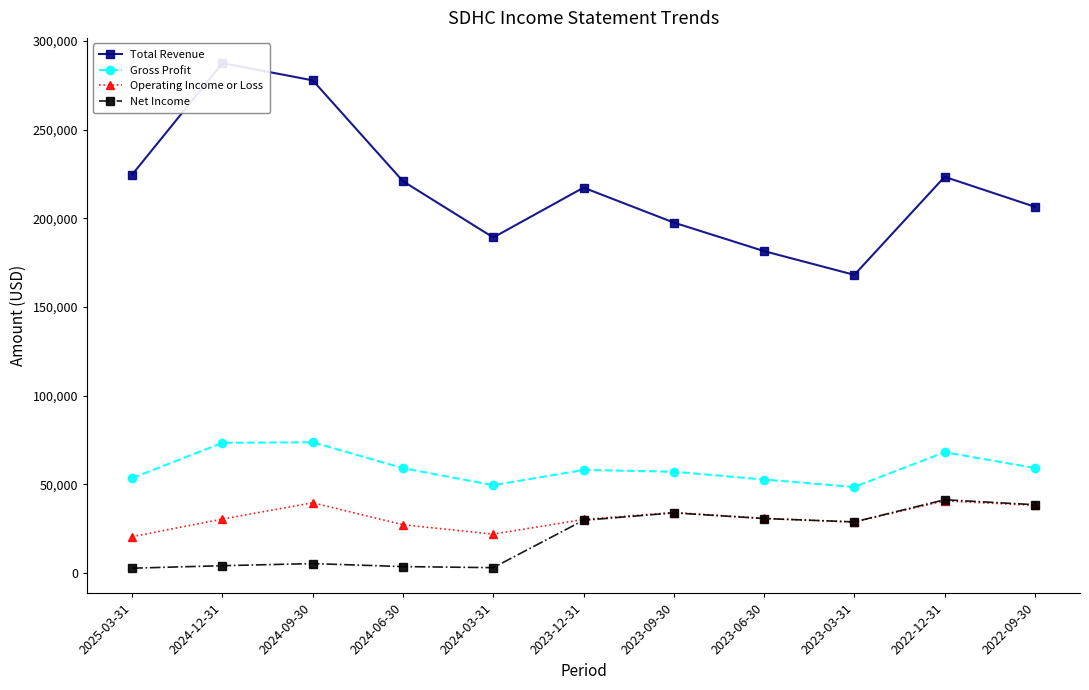

True or false: Gross Profit and Operating Income or Loss cross at least once.

False